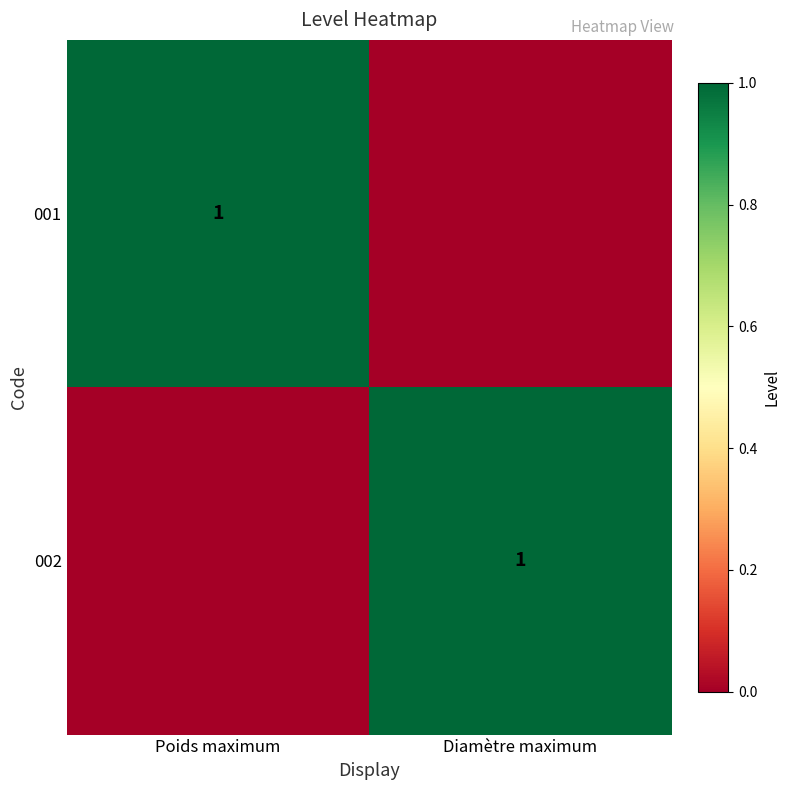

What is the total value across all series at Poids maximum?

1